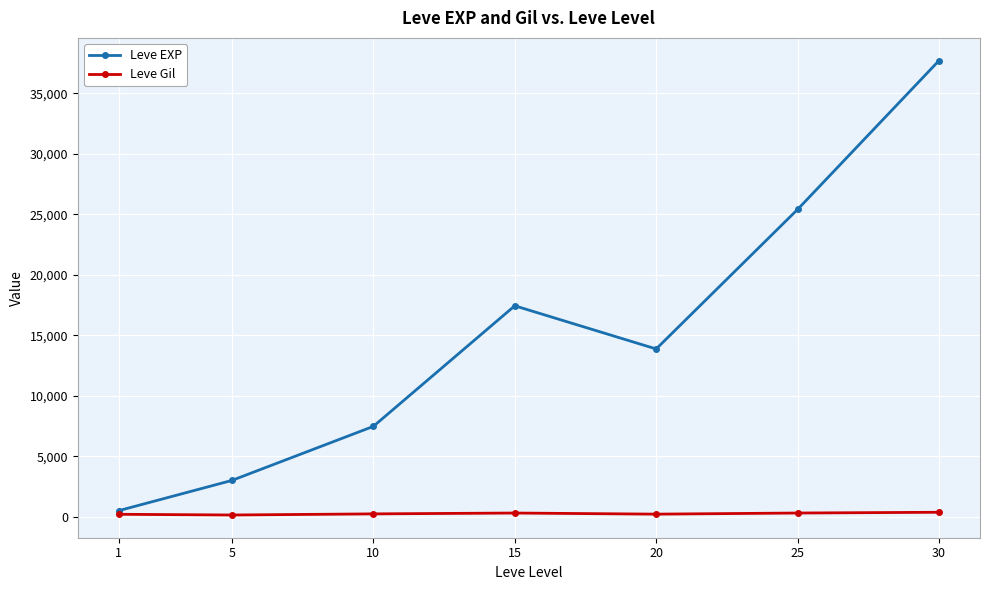

List the labels in order of Leve EXP value, smallest first.

1, 5, 10, 20, 15, 25, 30